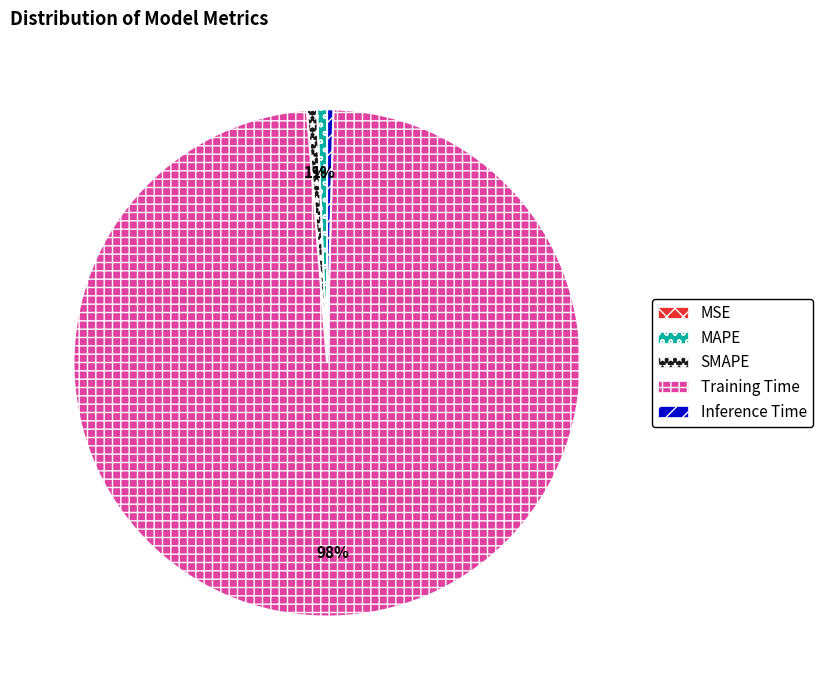

To the nearest percent, what portion does MAPE represent?

1%